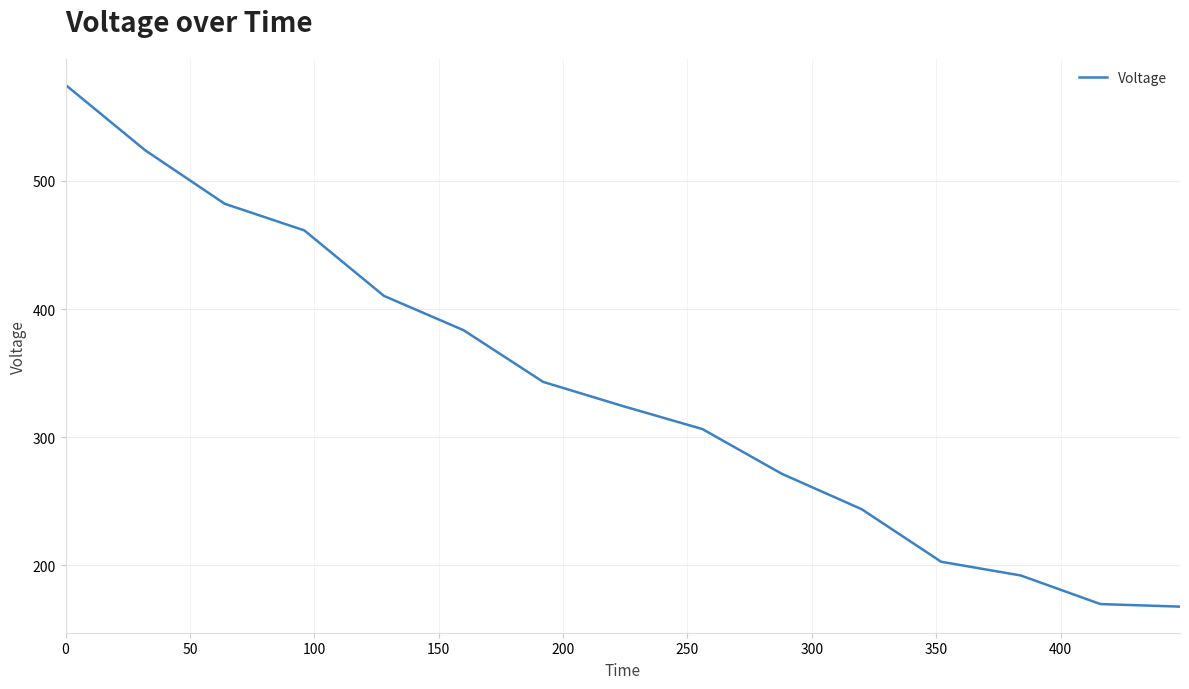

True or false: the data has more than 1 interior local peaks.

False